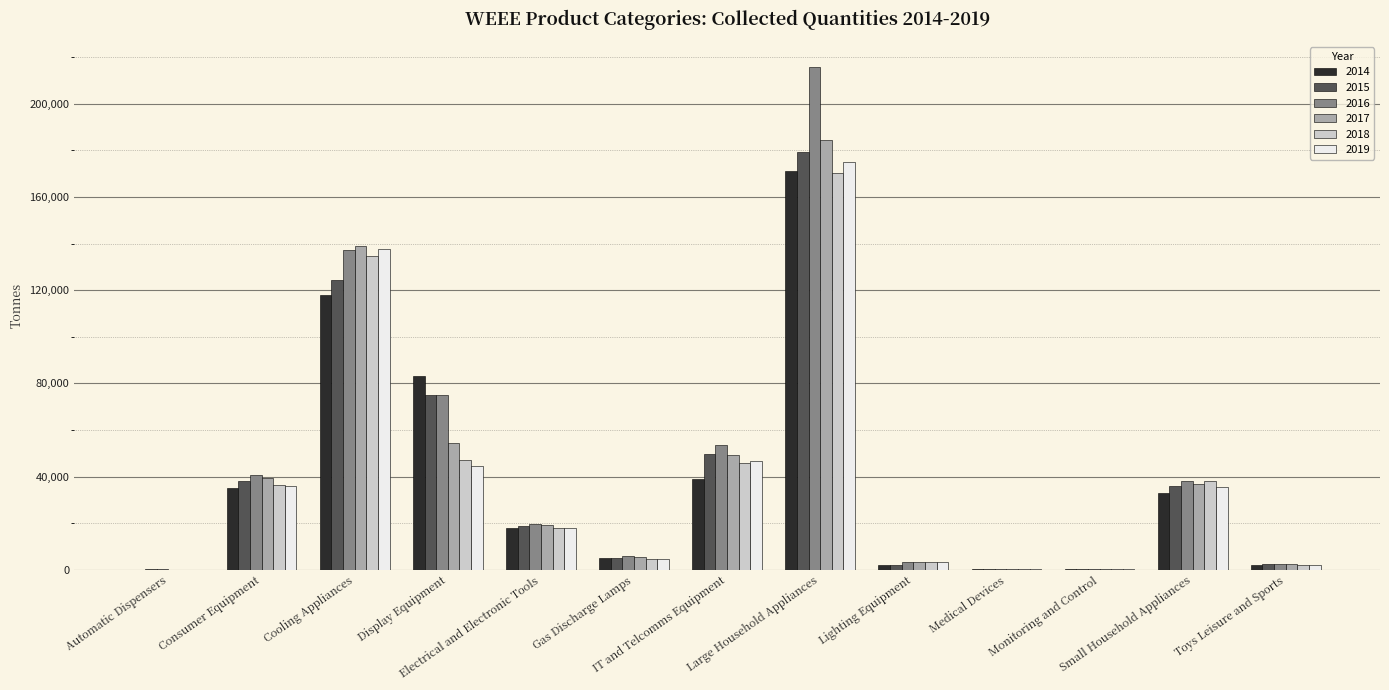

What is the maximum value for 2014?

170941.7